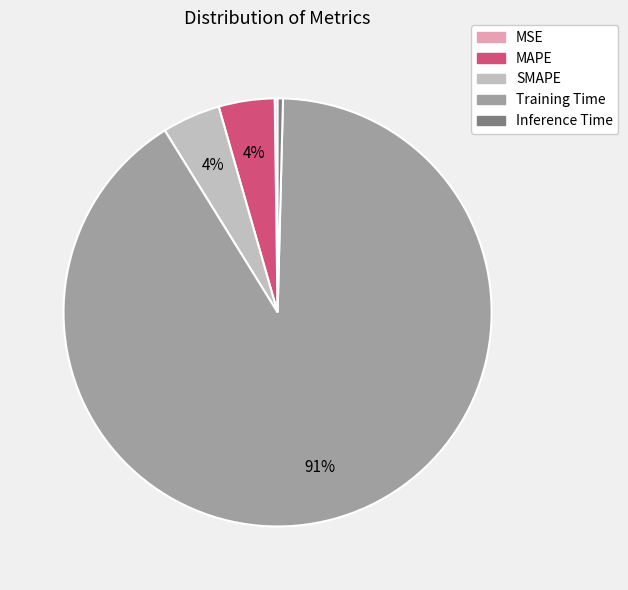

True or false: MAPE accounts for 4% of the total.

True